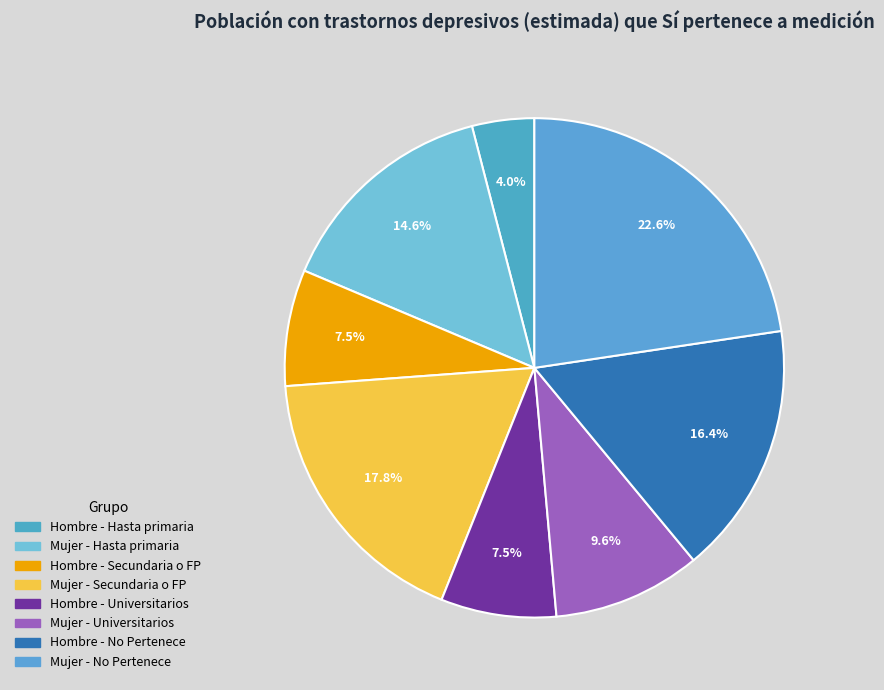

What percentage do Mujer - Hasta primaria and Hombre - Universitarios together represent?

22.1%